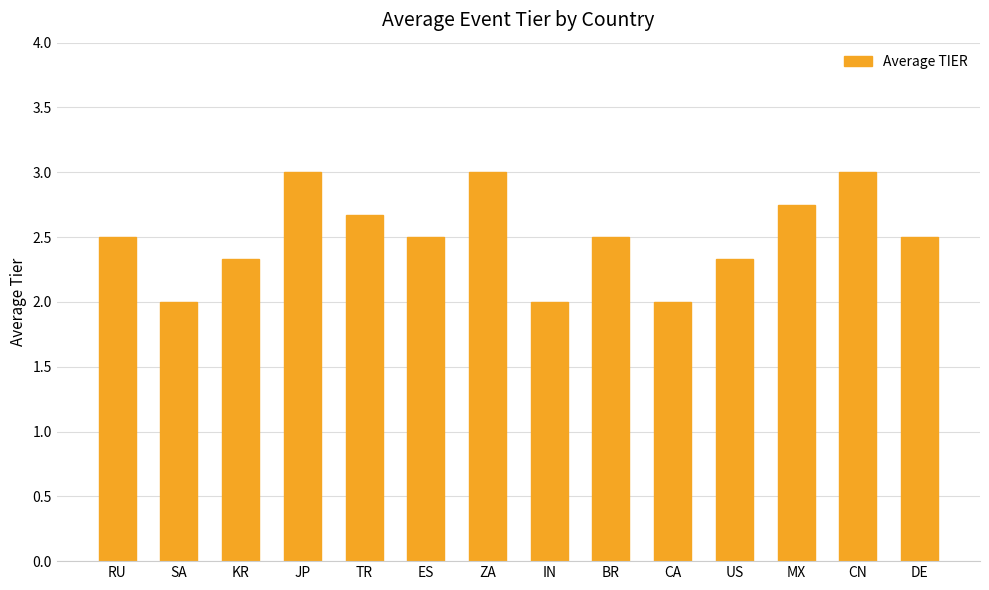

Does the chart contain any negative values?

No